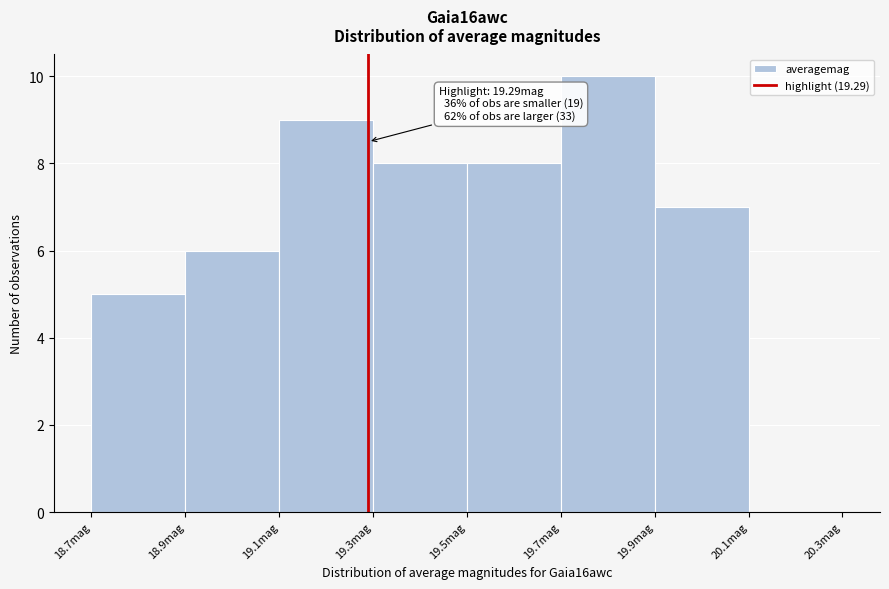

Which range on the x-axis has the tallest bar?

19.7 to 19.9